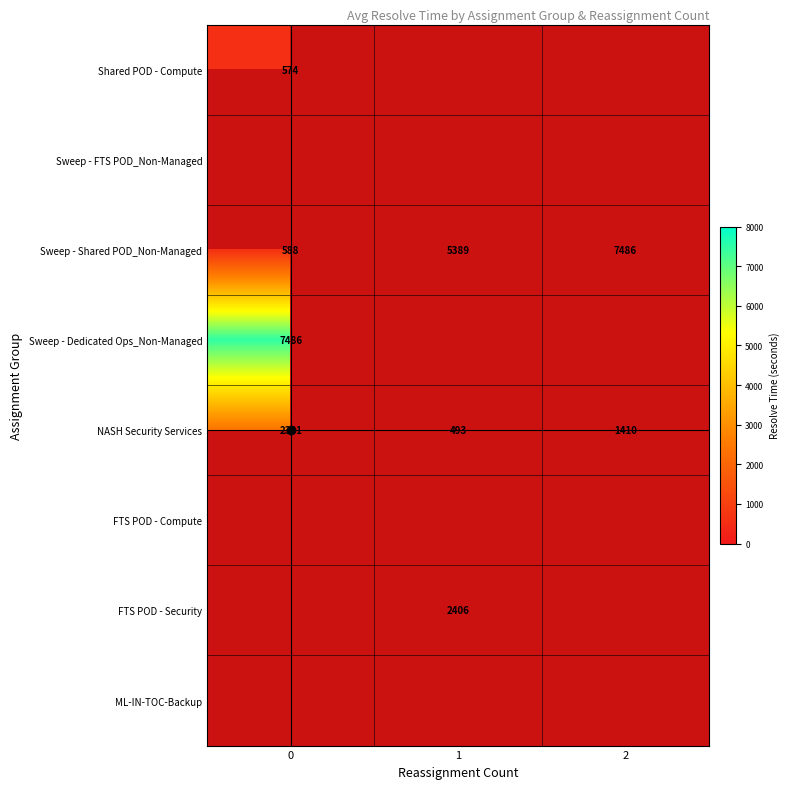

What is the difference between the second highest and minimum values in the Sweep - Shared POD_Non-Managed series?

4801